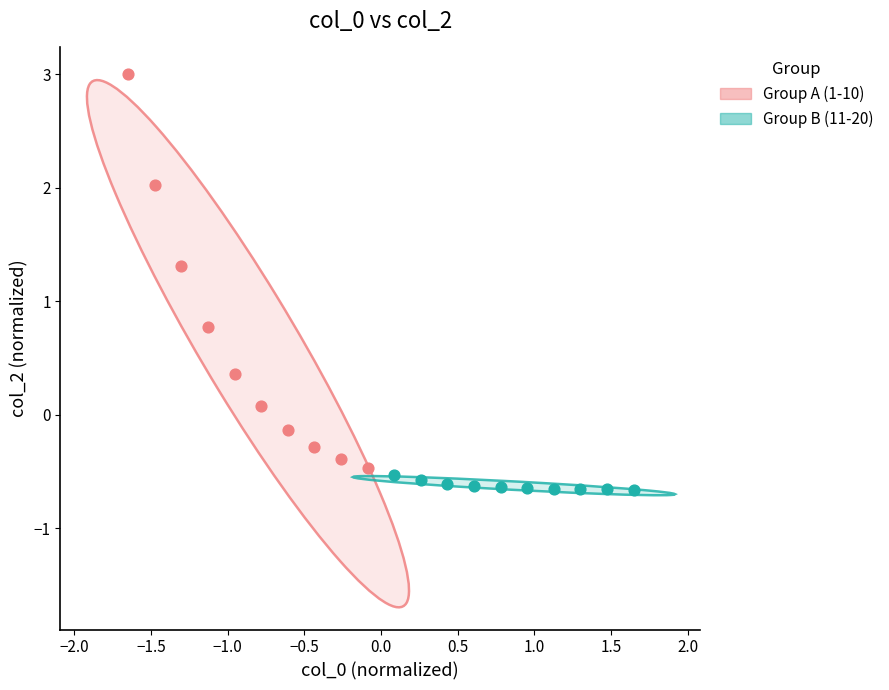

Which series has the widest spread of Y values?

Group A (1-10)